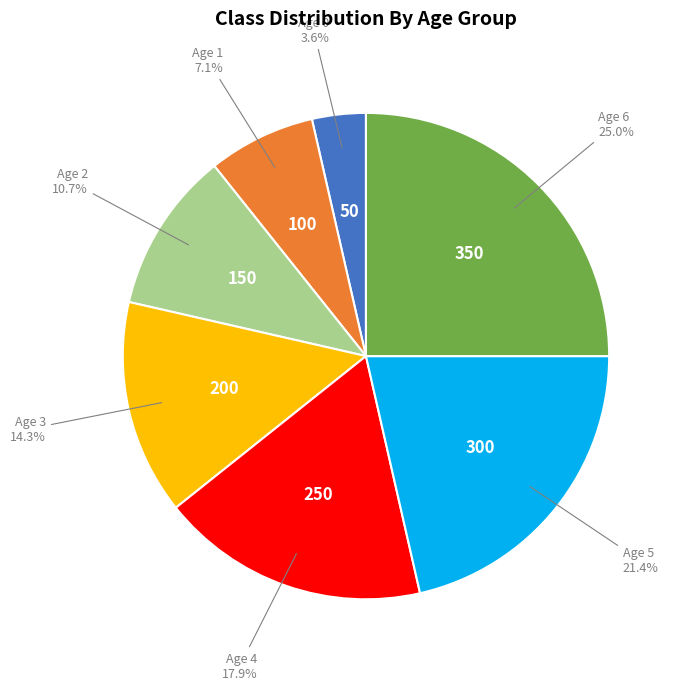

Is there a majority slice in this chart?

No